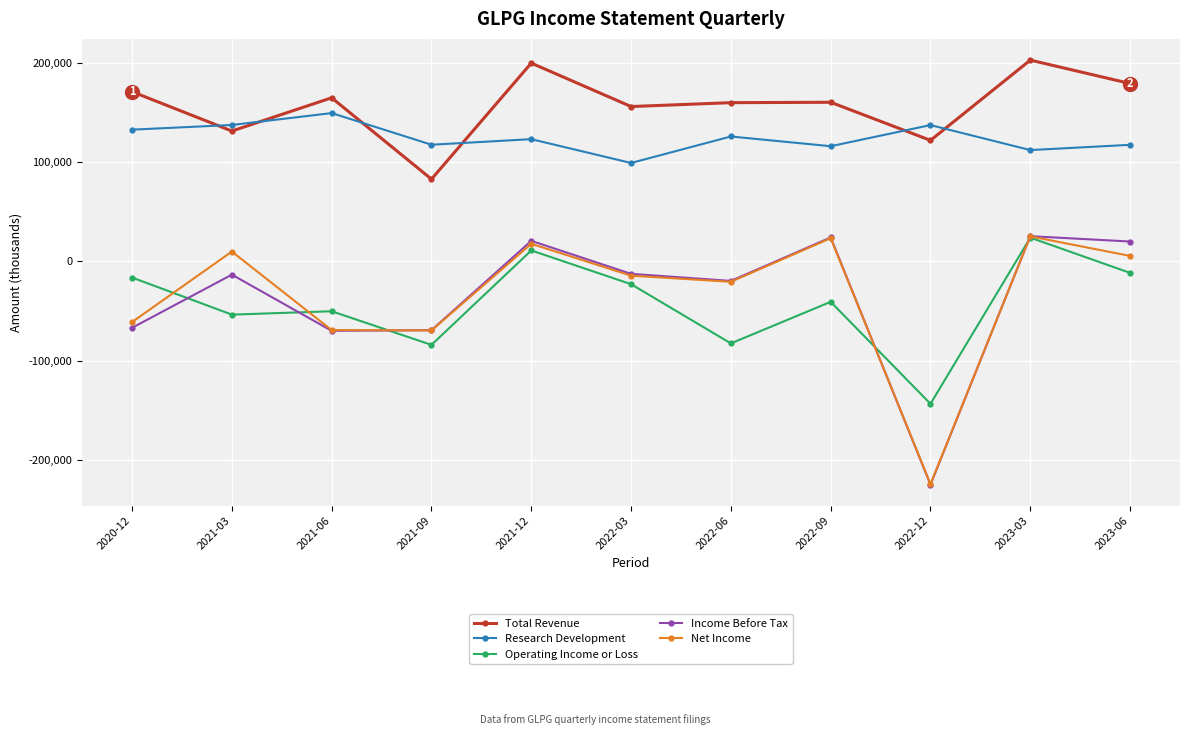

What is the value of the Net Income point at the 4th from the left?

-69600